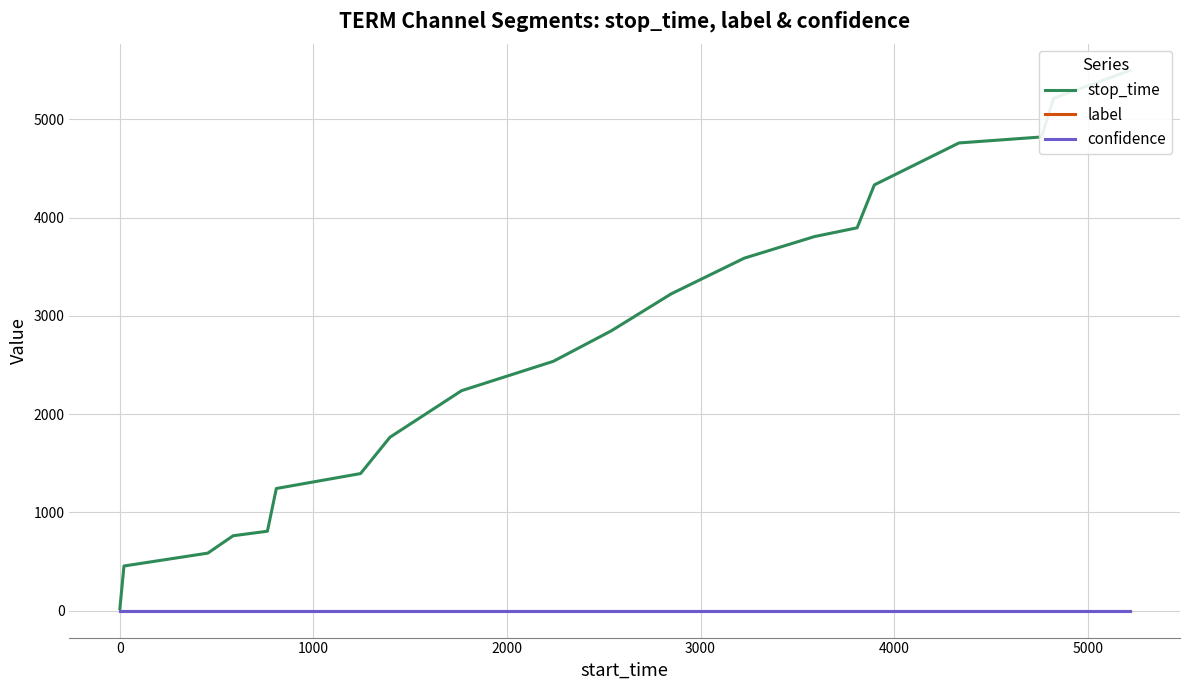

How many data points in stop_time are less than 2848?

10